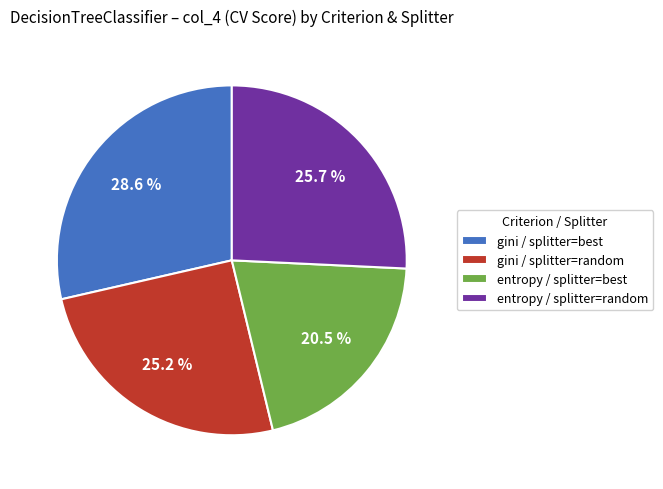

What portion of the pie excludes gini / splitter=random?

74.8%